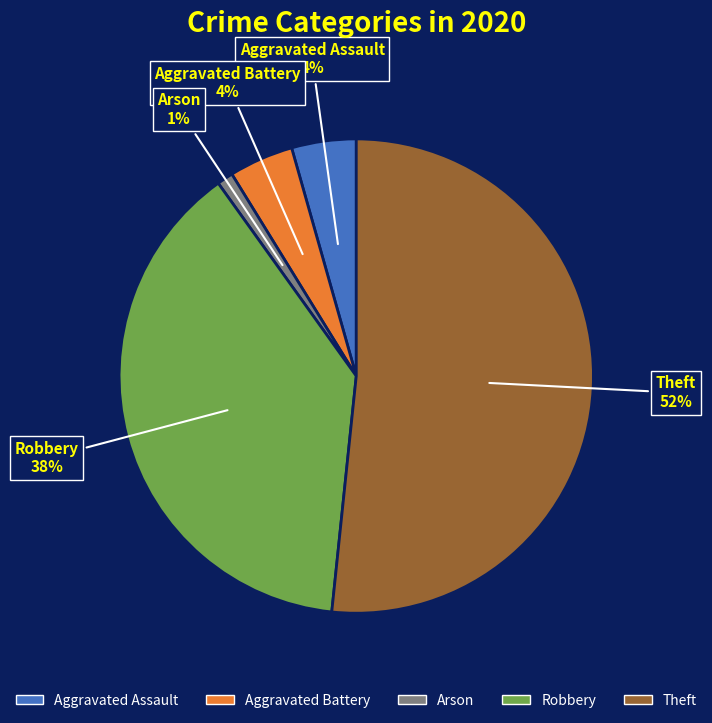

The Robbery slice represents 26% of the pie. True or false?

False